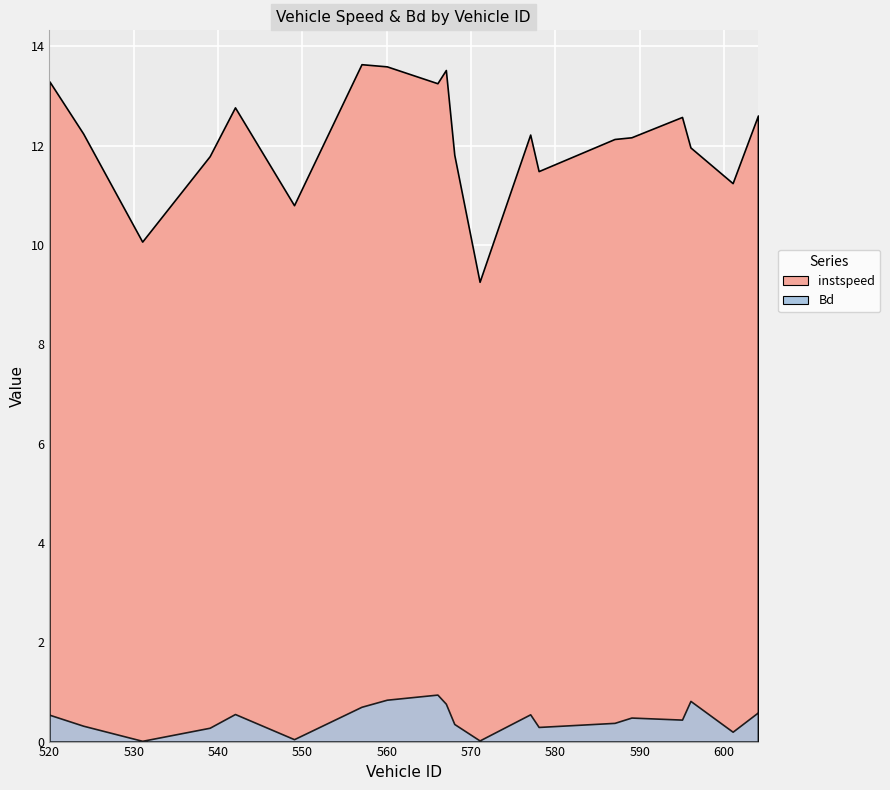

True or false: instspeed and Bd cross at least once.

False